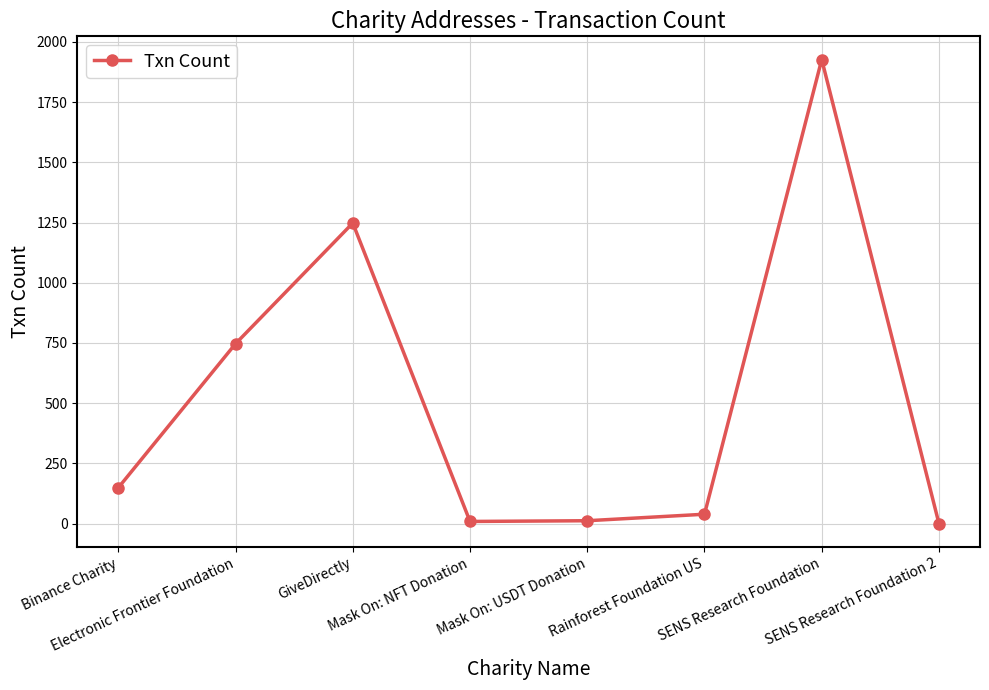

What is the difference between the maximum and minimum values?

1927